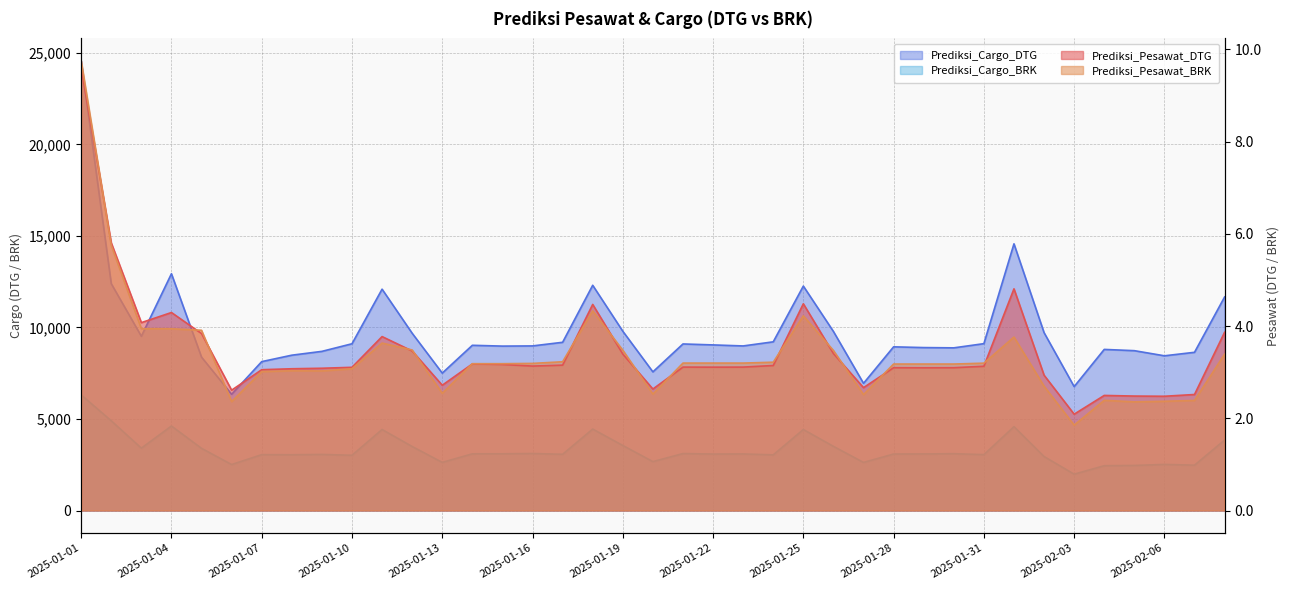

Does the chart have visible grid lines?

Yes